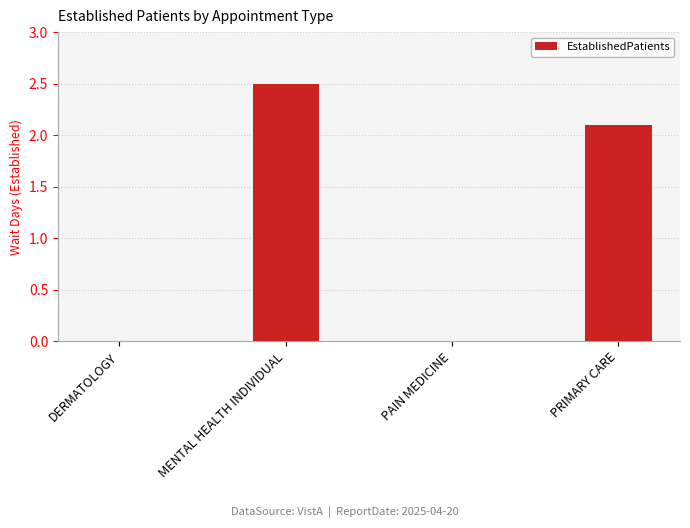

What is the sum of the values at PAIN MEDICINE and MENTAL HEALTH INDIVIDUAL?

2.5